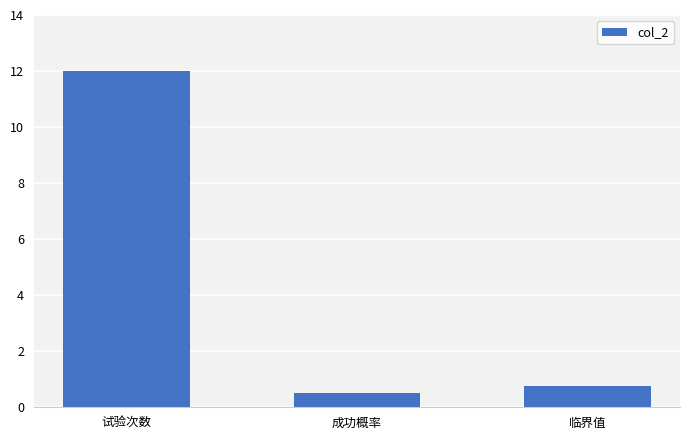

Reading left to right, list all the values displayed in this chart.

试验次数=12.0	成功概率=0.5	临界值=0.8